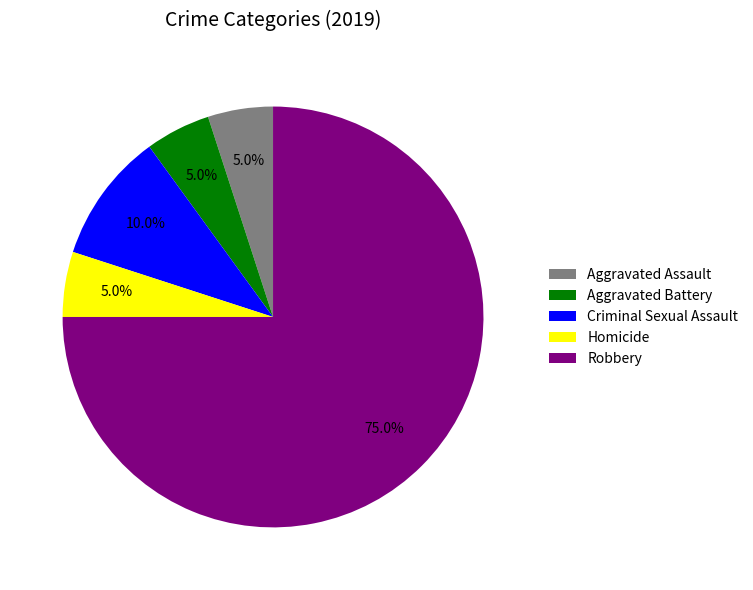

The Robbery slice represents 75% of the pie. True or false?

True